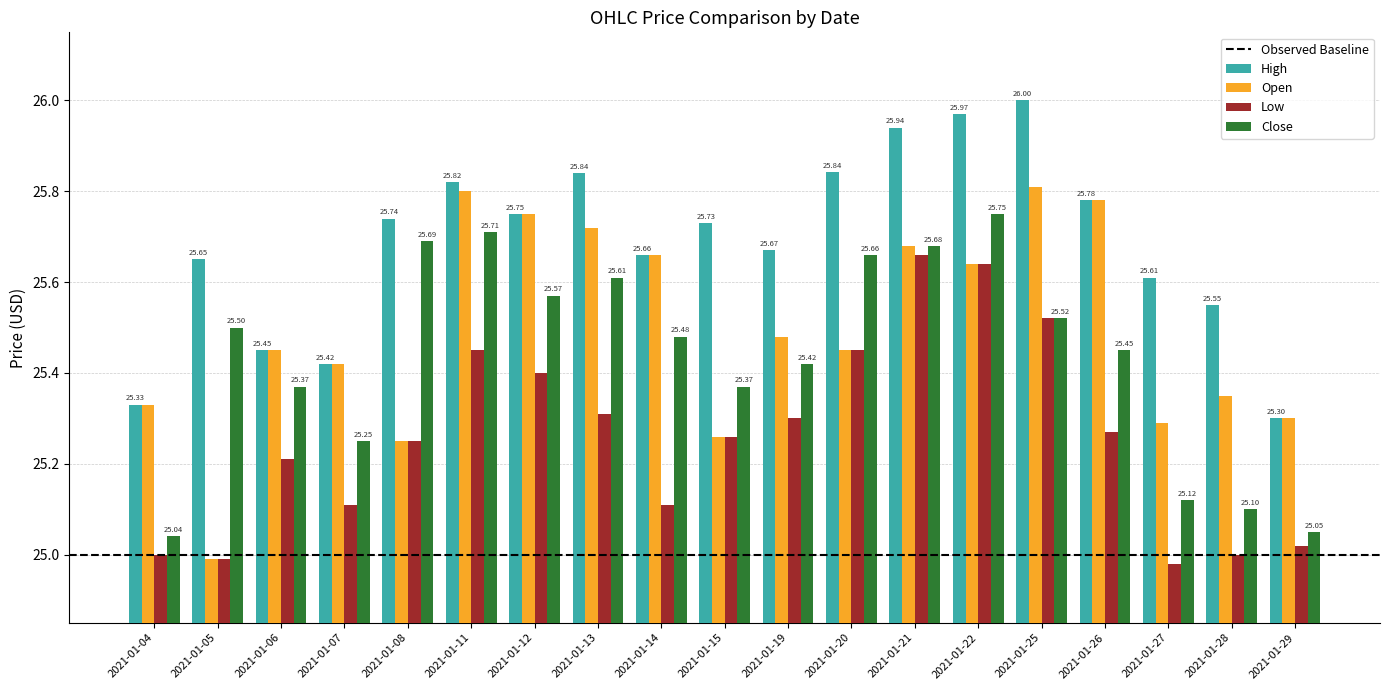

At which category does the chart reach its peak across all series?

2021-01-25